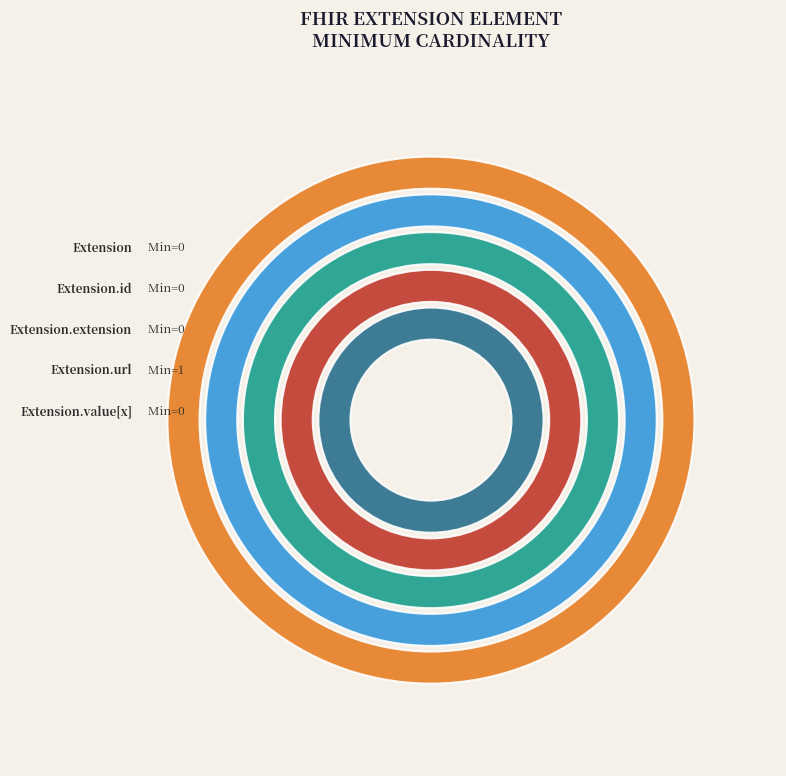

The Extension.extension slice represents 0% of the pie. True or false?

True